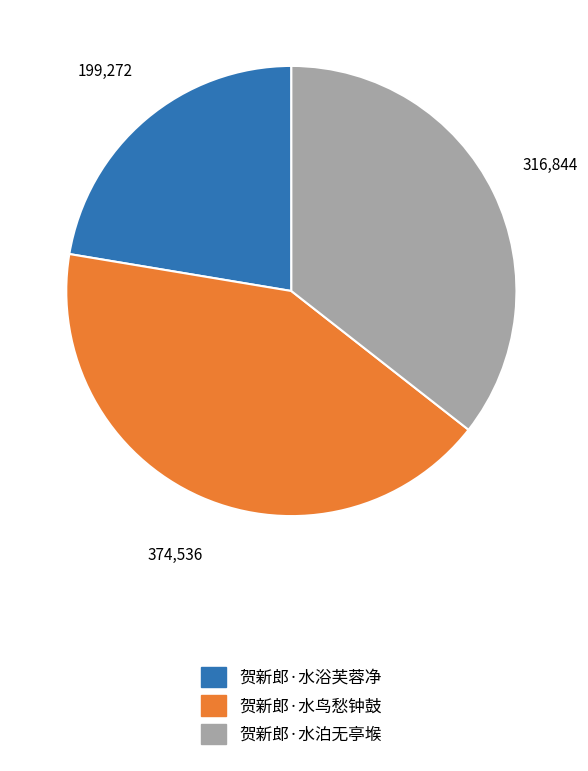

Do 贺新郎·水浴芙蓉净 and 贺新郎·水鸟愁钟鼓 together represent more than half of the pie?

Yes